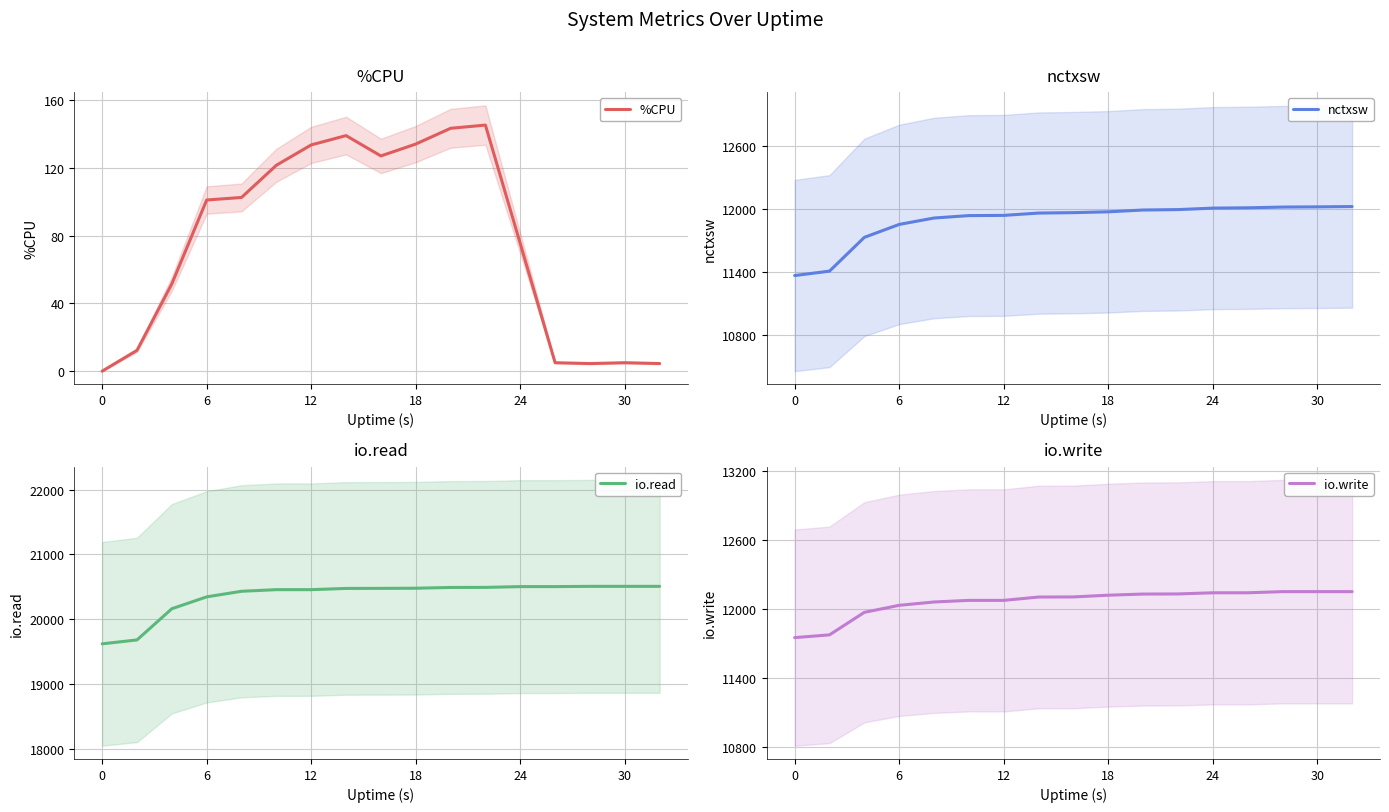

The %CPU series shows 51.4 at 0. True or false?

False